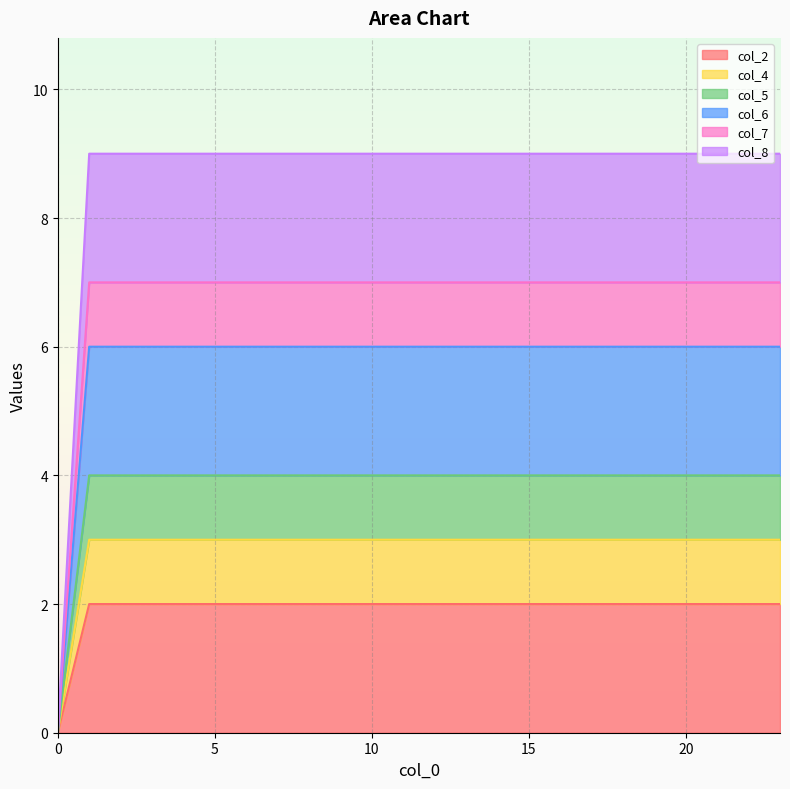

Which series has the largest range (max minus min)?

col_8